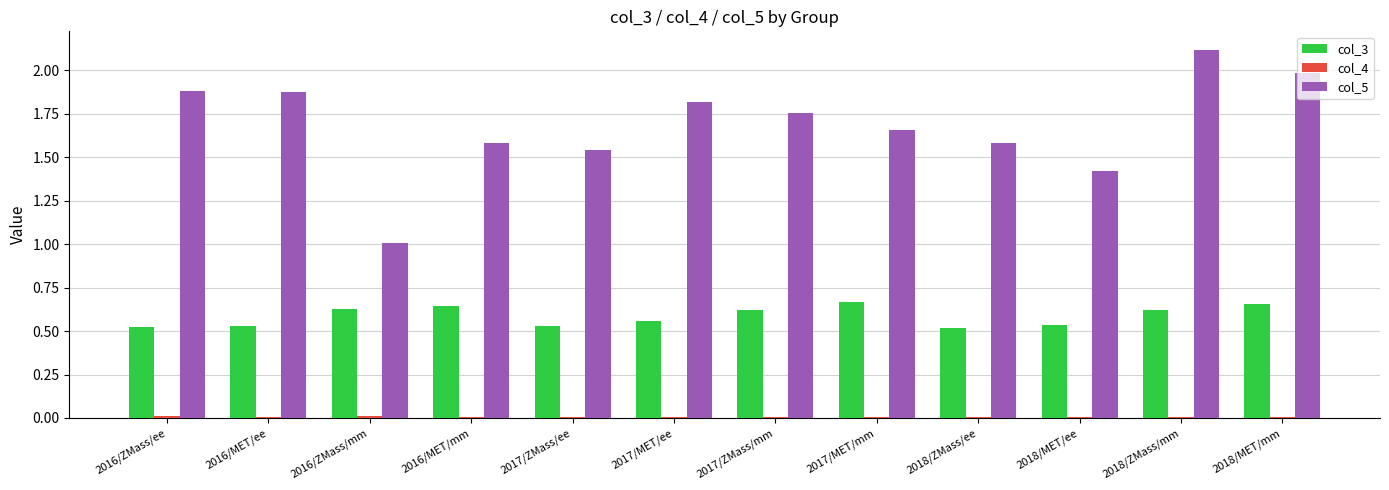

At which category does the chart reach its peak across all series?

2018/ZMass/mm